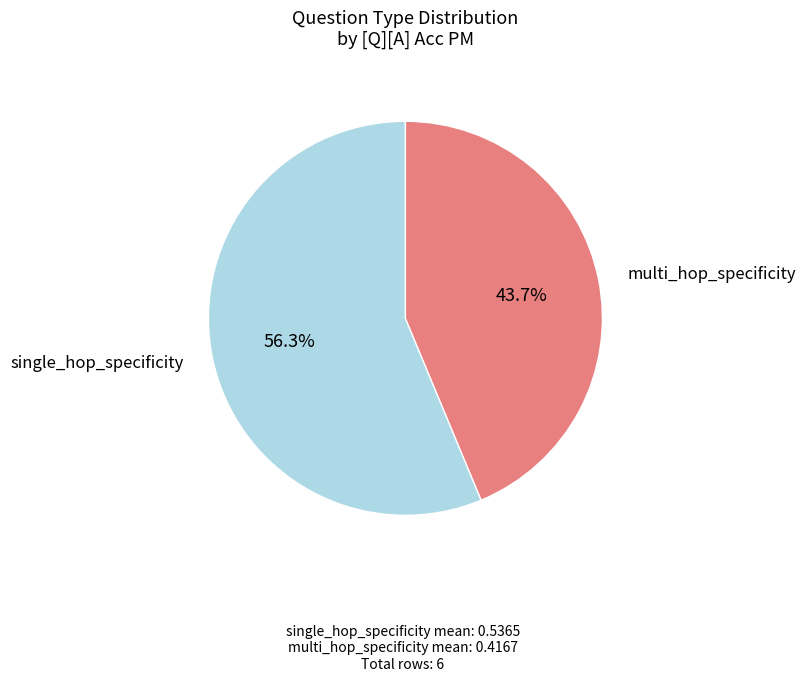

Is there a majority slice in this chart?

Yes